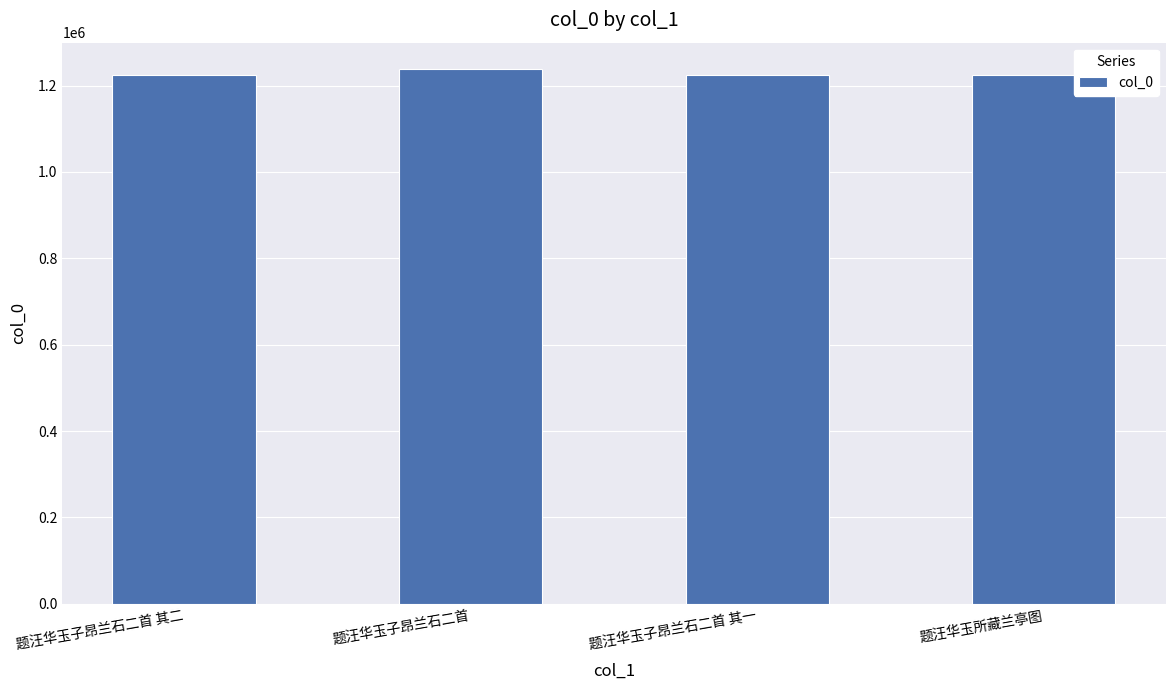

What position from the left is 题汪华玉子昂兰石二首 其一?

3